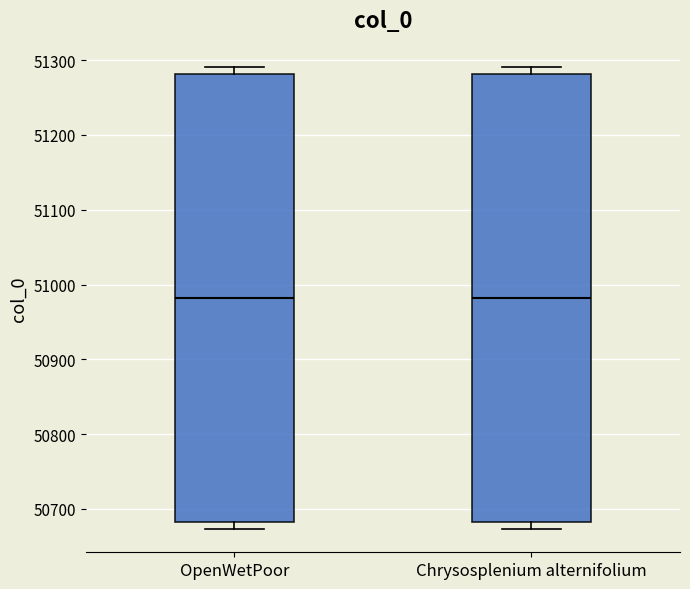

Where does the median line of the box for OpenWetPoor sit on the y-axis? The values are not printed on the chart, so give them approximately, as read against the axis.

50980